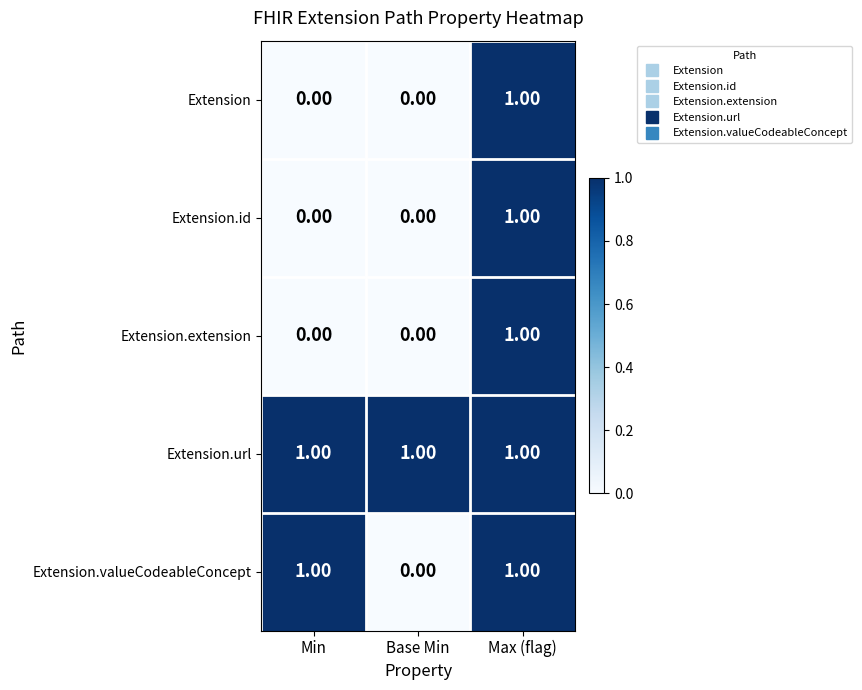

At how many categories does at least one series exceed 0?

3